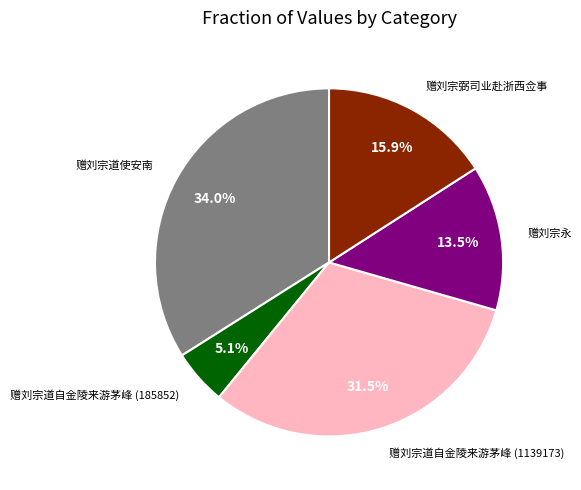

Is there any slice that represents more than half of the pie?

No